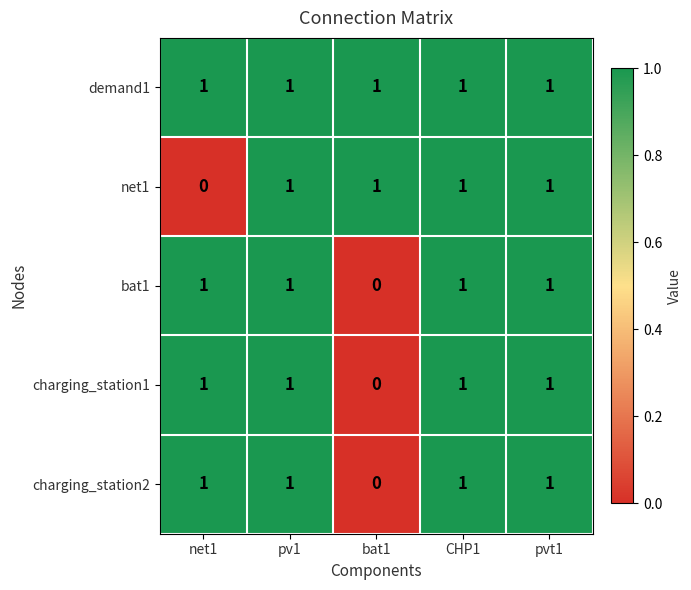

True or false: charging_station2 has a value of 1 at pvt1.

True